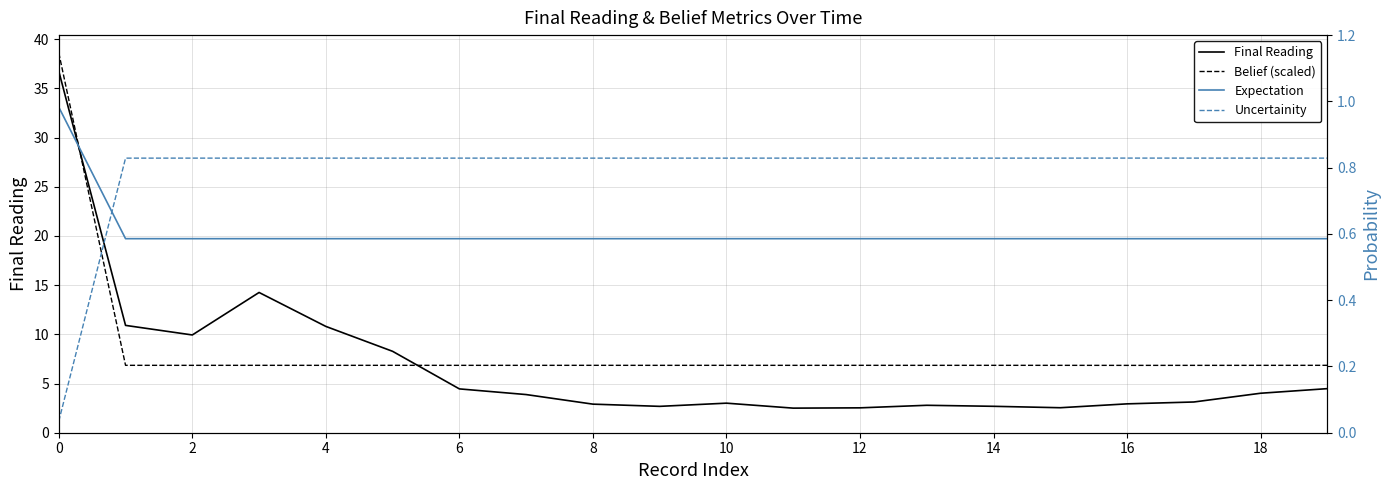

Is it true that Belief (scaled) equals 11.6 at 6?

False